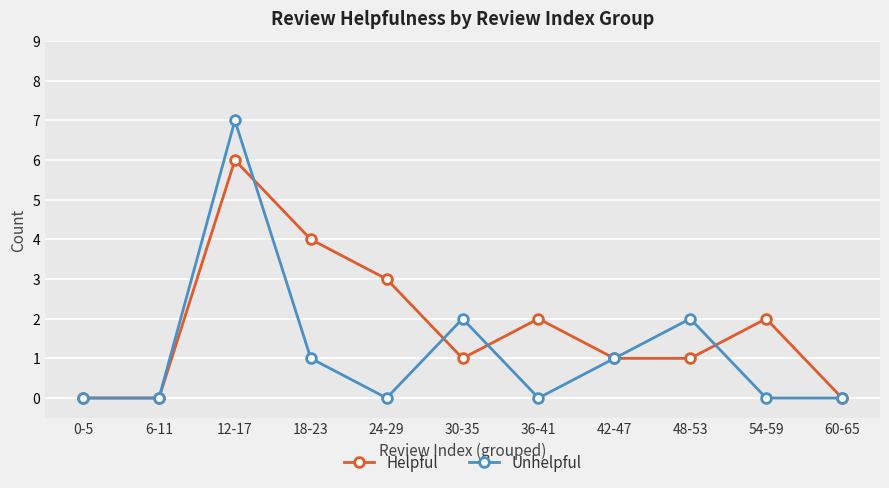

What is the total value across all series at 24-29?

3